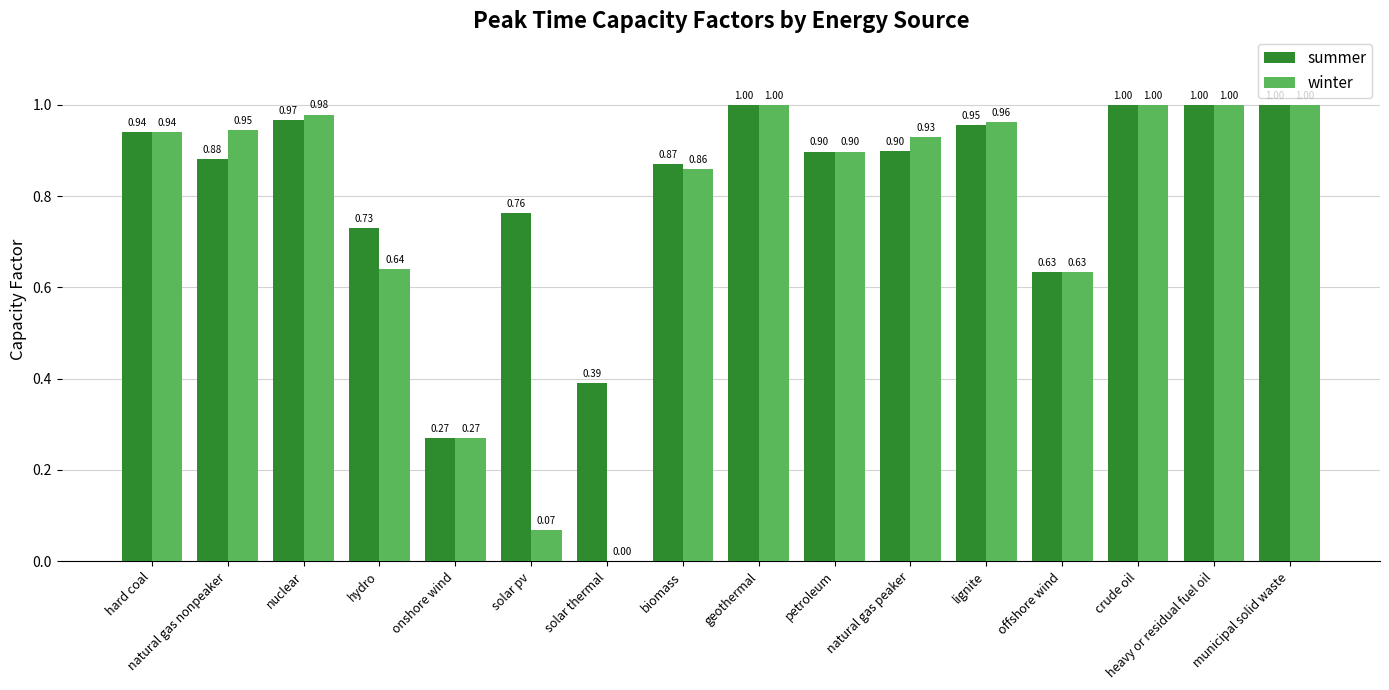

Which series has the largest range (max minus min)?

winter